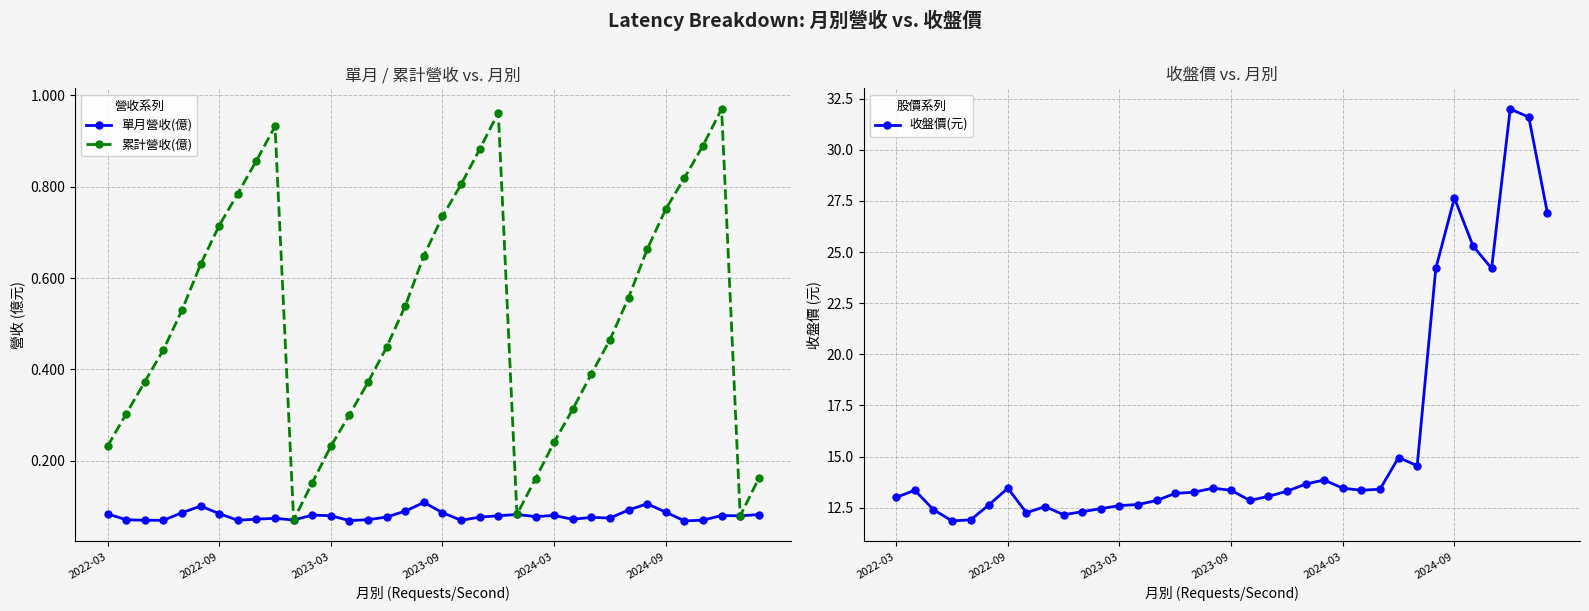

How many categories are shown in the chart?

36